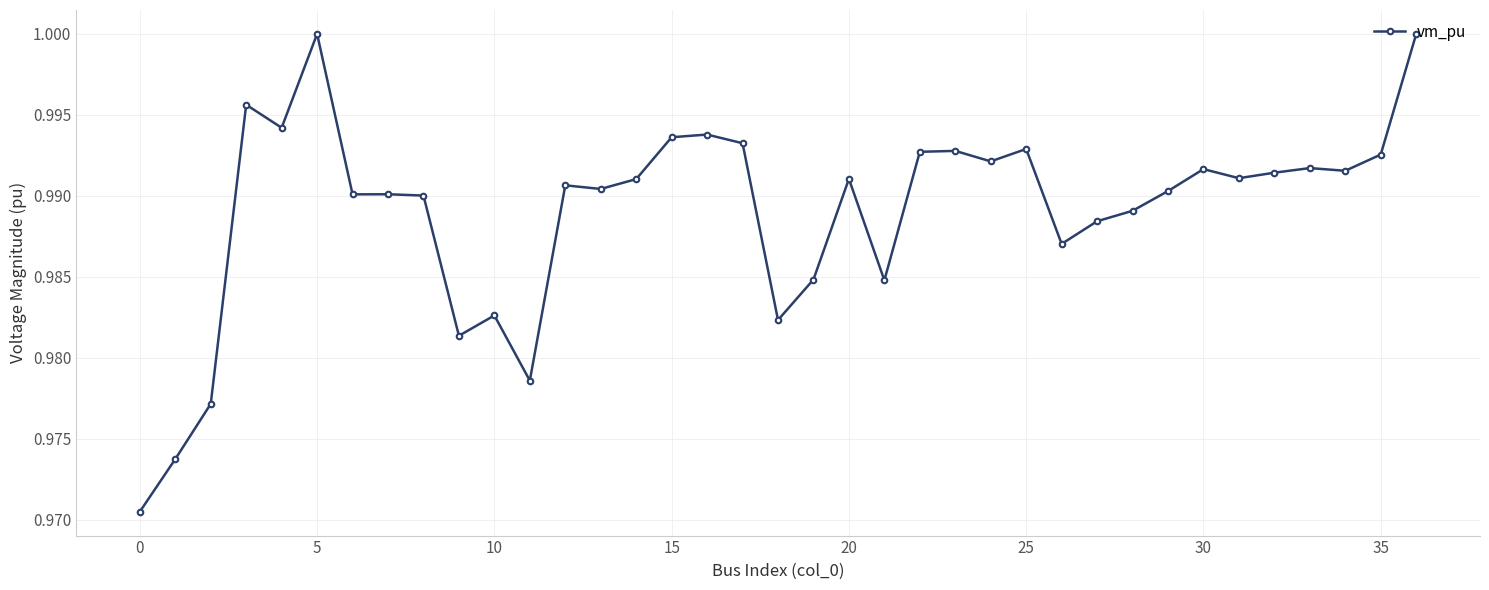

True or false: the data has more than 2 interior local peaks.

True